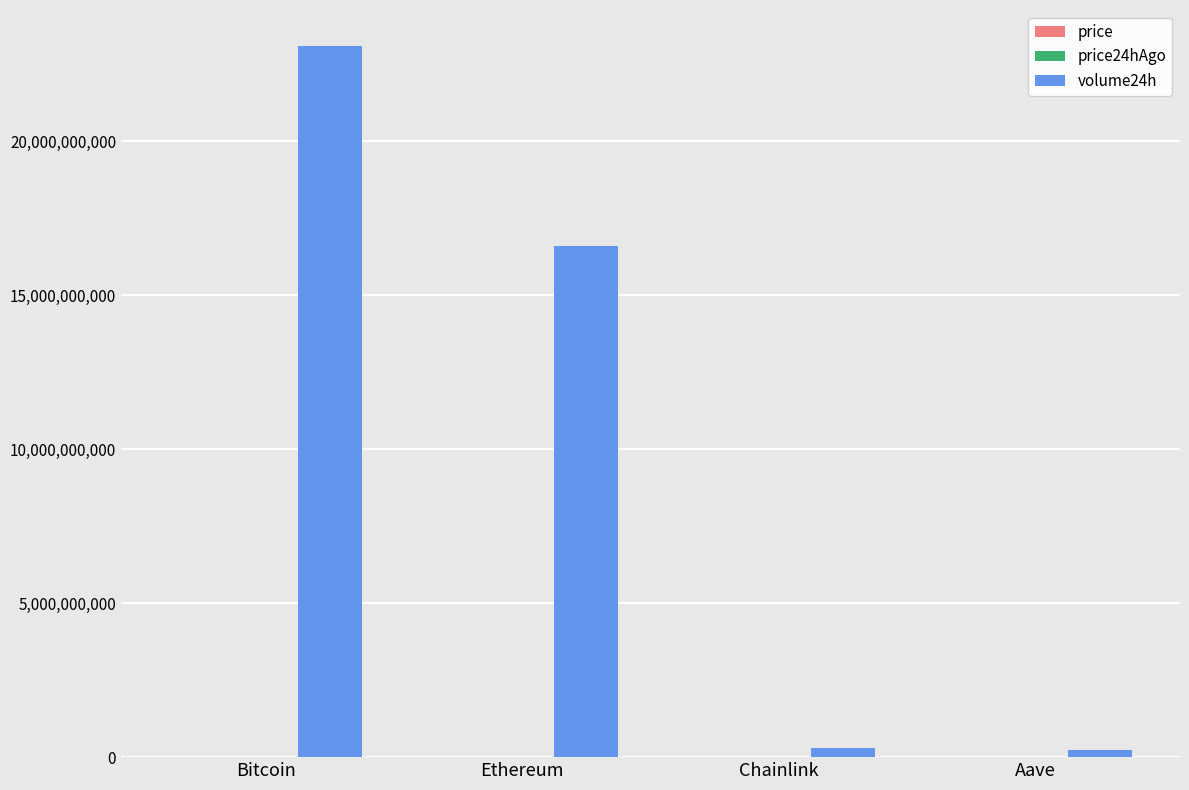

Count the number of data series in this chart.

3